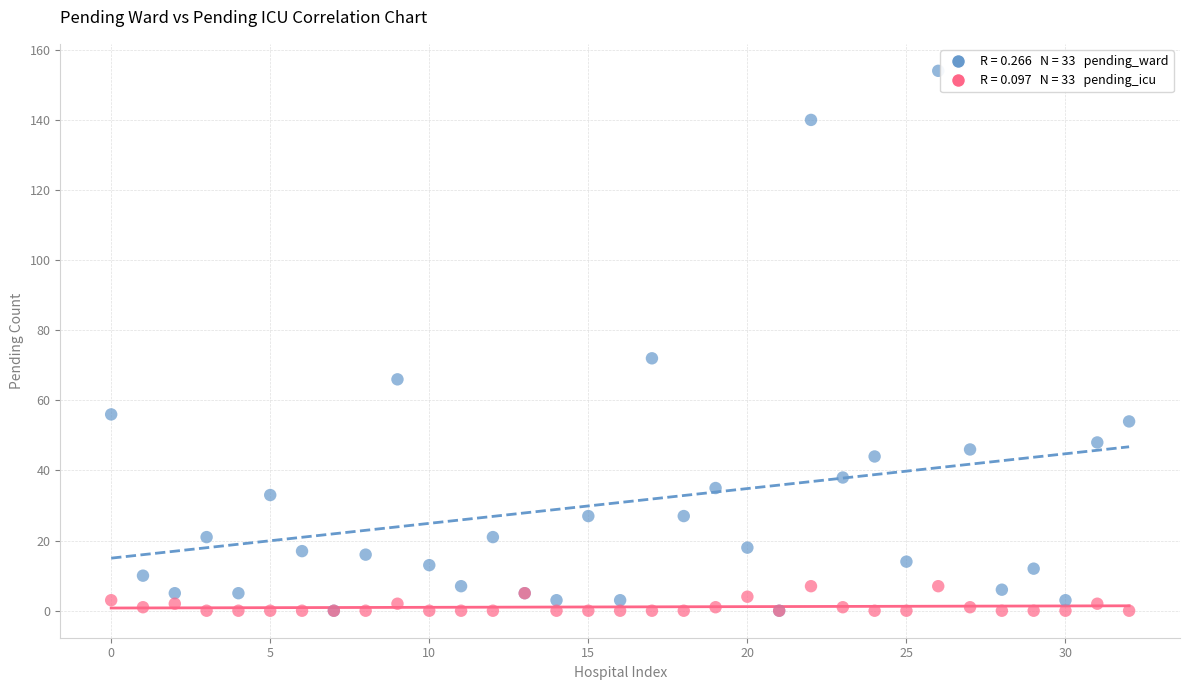

Across all series, what Y value is closest to 77?

72